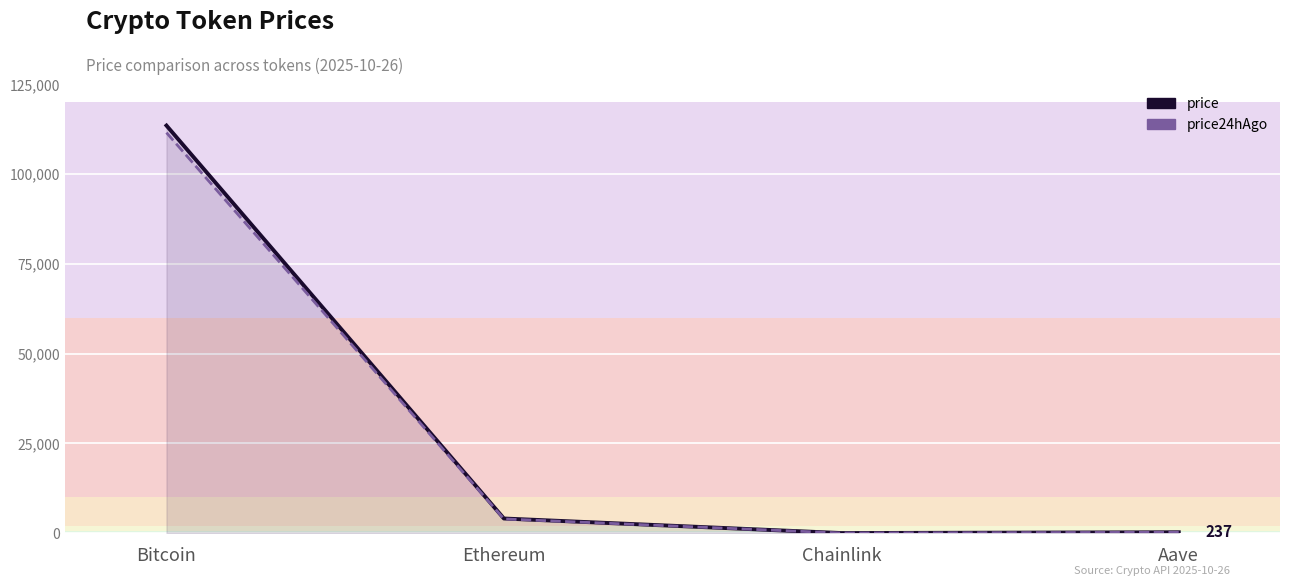

At how many categories does at least one series exceed 98705?

1